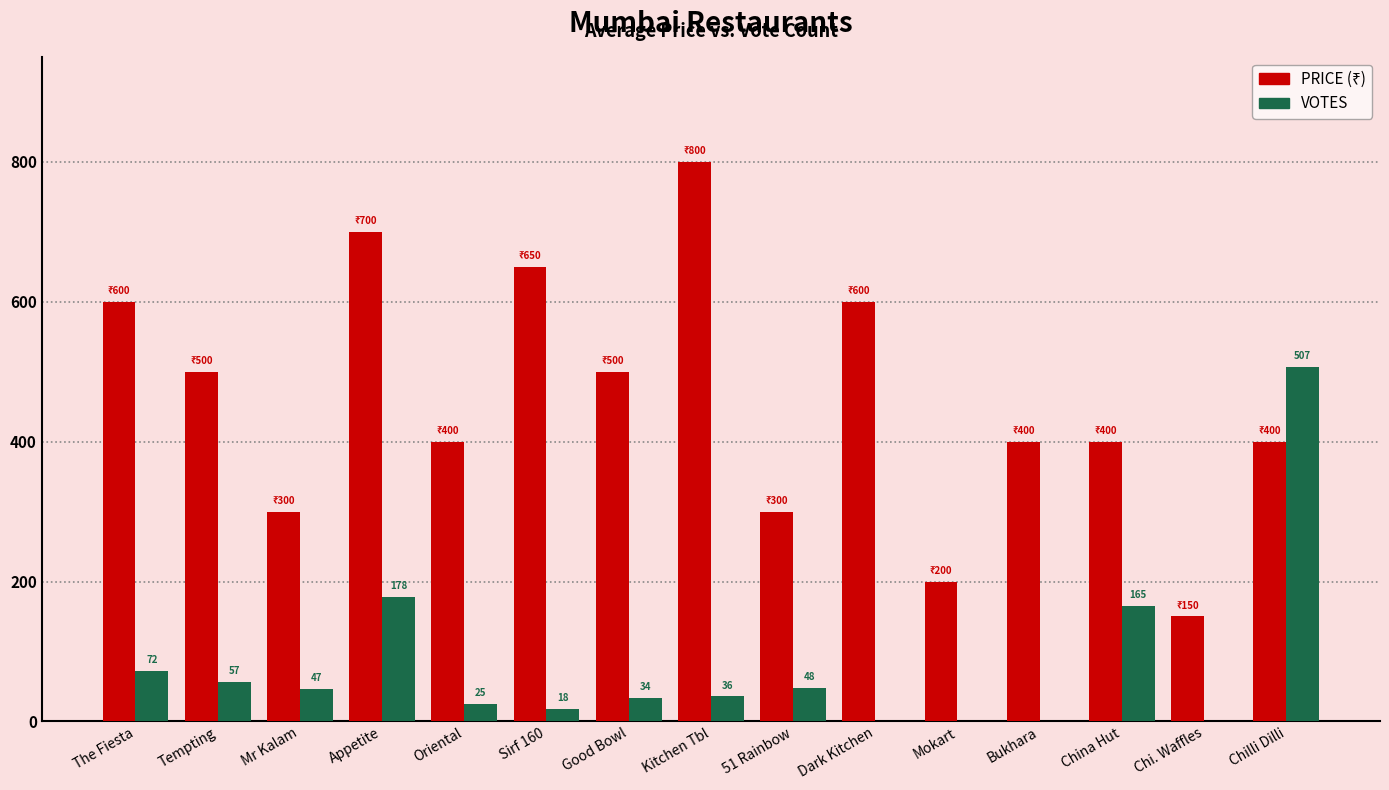

How many groups of bars are there?

15